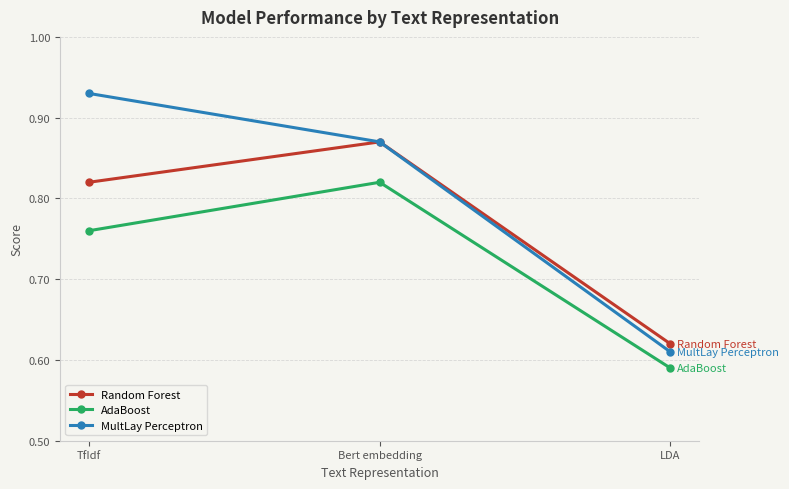

Which category has the lowest value in the Random Forest series?

LDA